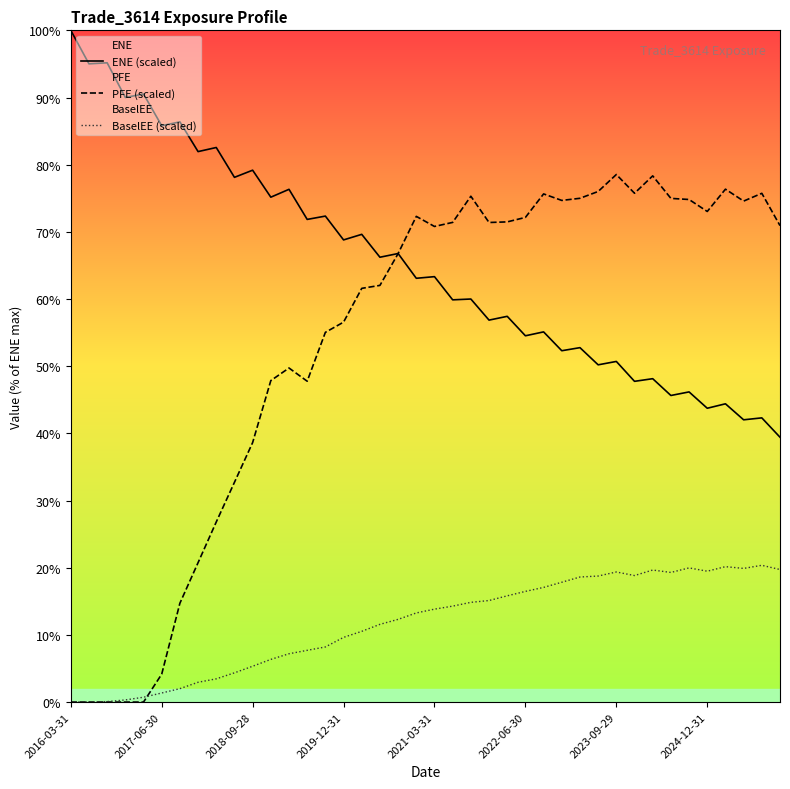

In ENE (scaled), how many points are higher than both neighbors (excluding endpoints)?

19